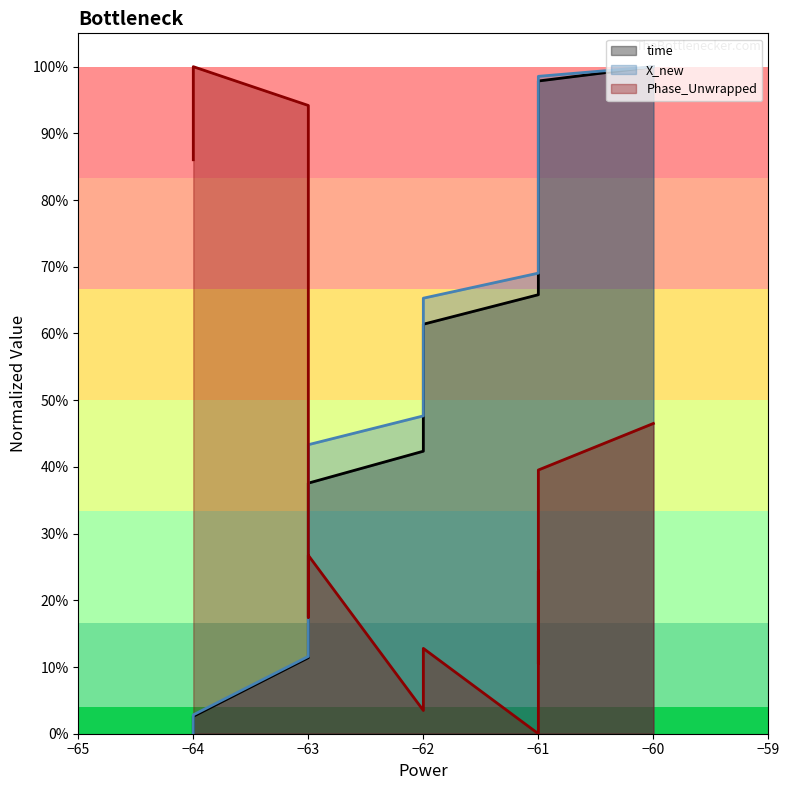

True or false: time has a value of 0.0 at −64.

True